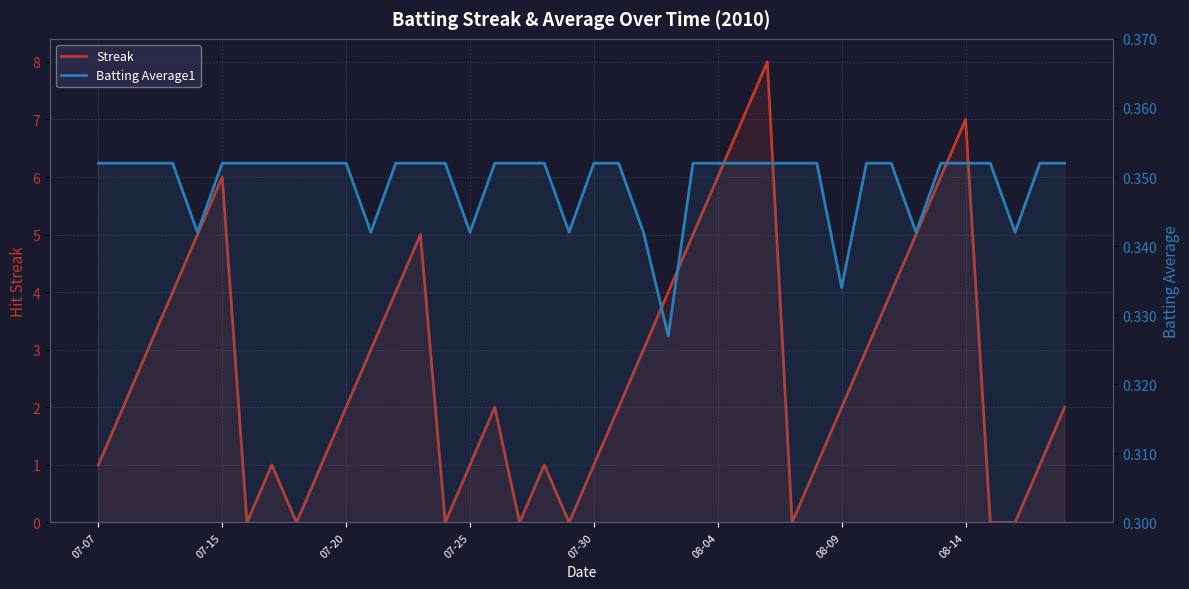

At 18, list the series in order from smallest to largest.

Batting Average1, Streak